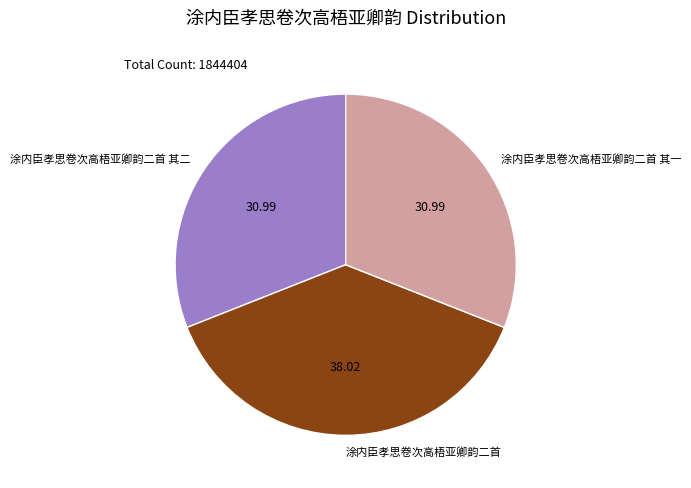

What is the largest slice in the pie chart?

涂内臣孝思卷次高梧亚卿韵二首